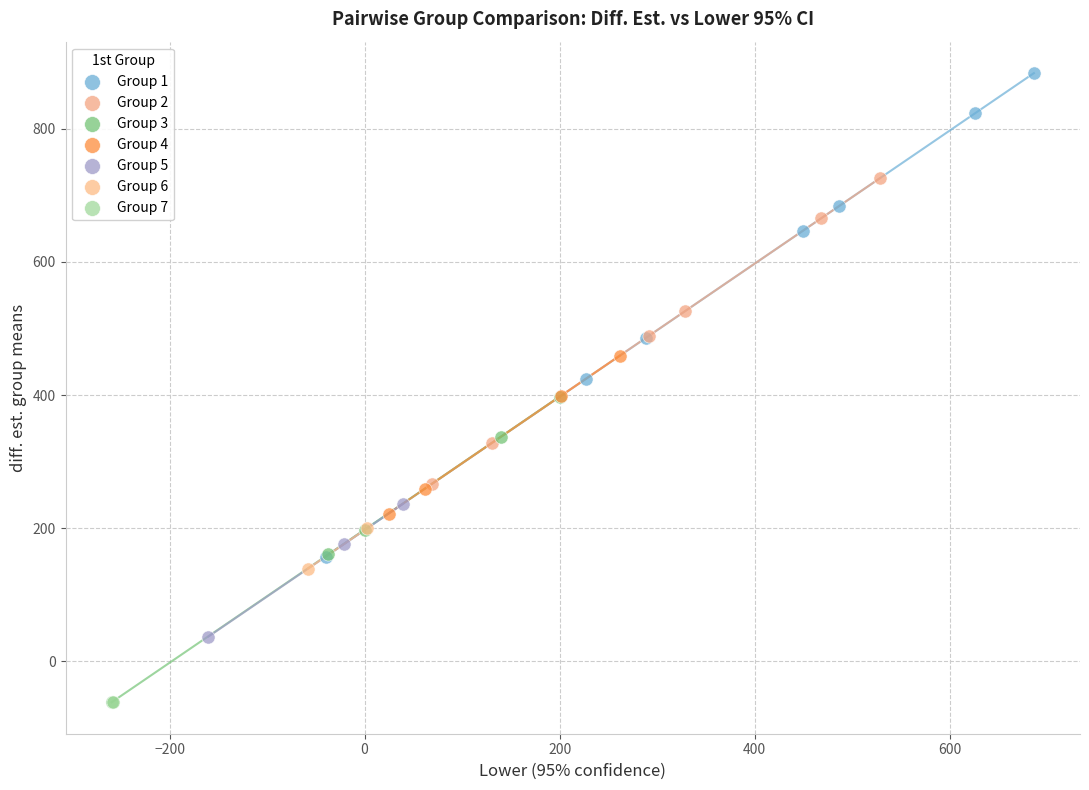

What are all the series names shown in the legend?

Group 1, Group 2, Group 3, Group 4, Group 5, Group 6, Group 7